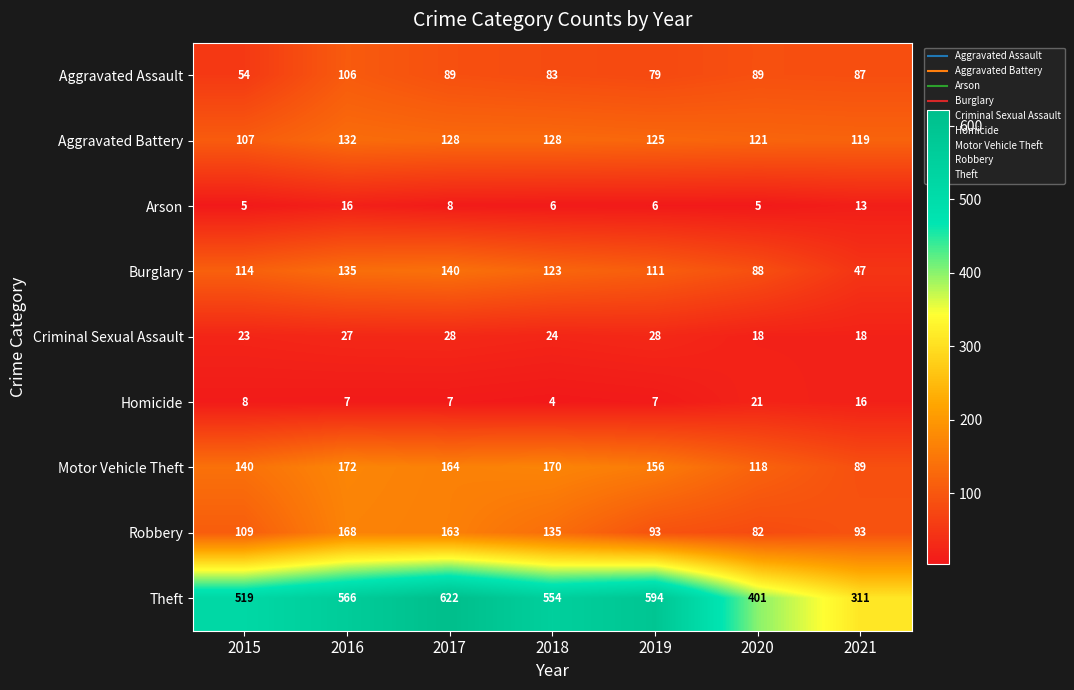

The value of Motor Vehicle Theft at 2018 is 53. True or false?

False